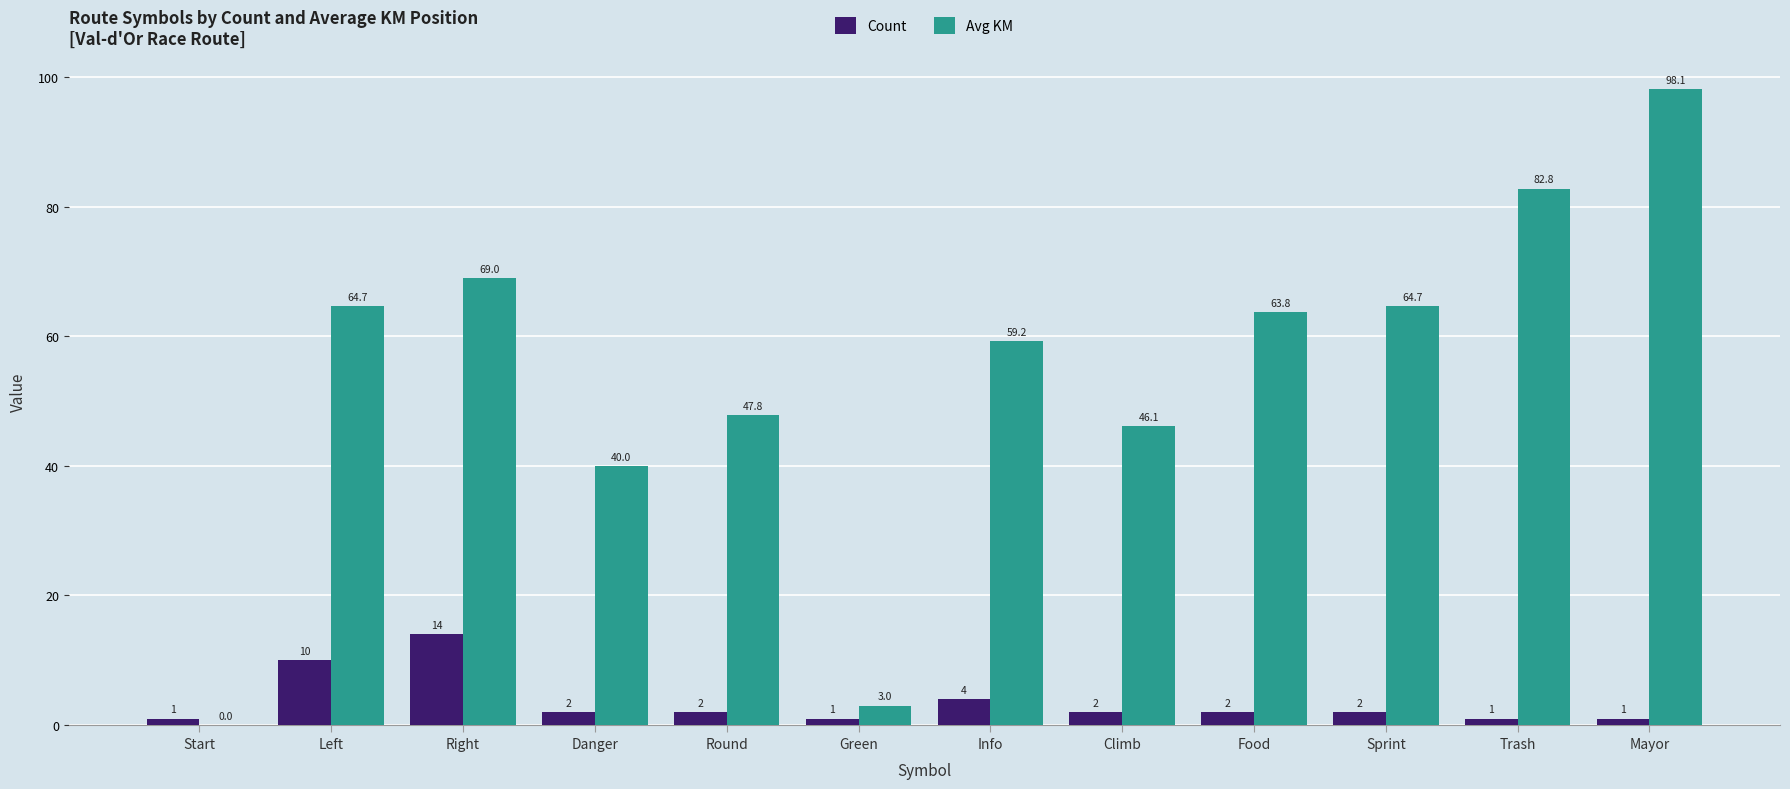

The value of Count at Danger is 2.0. True or false?

True